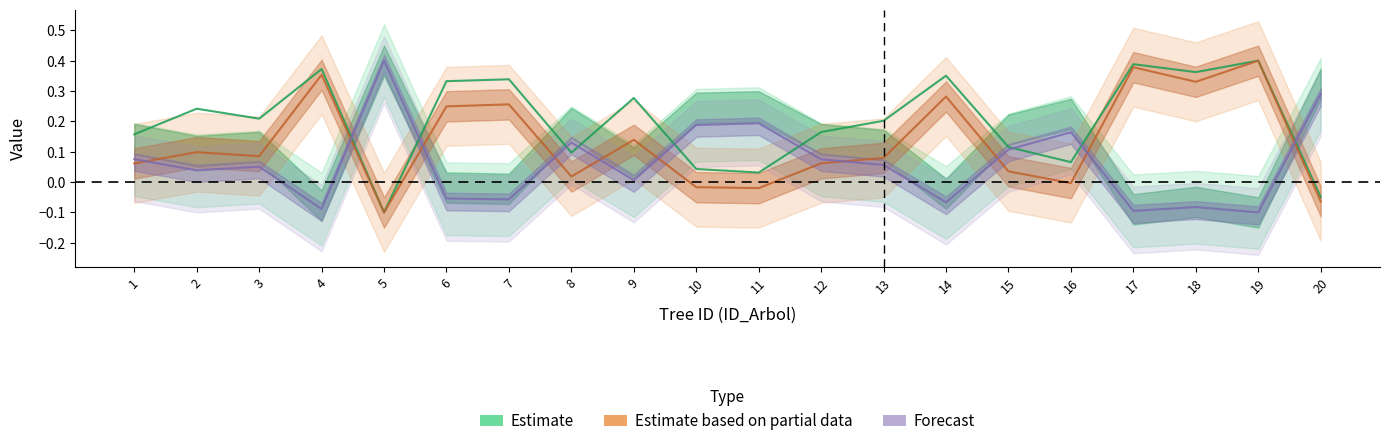

Reading right to left, what are all the values shown in this chart?

g_center: 20=0.3	19=-0.1	18=-0.1	17=-0.1	16=0.2	15=0.1	14=-0.1	13=0.1	12=0.1	11=0.2	10=0.2	9=0.0	8=0.1	7=-0.1	6=-0.1	5=0.4	4=-0.1	3=0.1	2=0.0	1=0.1
bal_center: 20=-0.0	19=0.4	18=0.4	17=0.4	16=0.1	15=0.1	14=0.4	13=0.2	12=0.2	11=0.0	10=0.0	9=0.3	8=0.1	7=0.3	6=0.3	5=-0.1	4=0.4	3=0.2	2=0.2	1=0.2
esbeltez_center: 20=-0.1	19=0.4	18=0.3	17=0.4	16=-0.0	15=0.0	14=0.3	13=0.1	12=0.1	11=-0.0	10=-0.0	9=0.1	8=0.0	7=0.3	6=0.2	5=-0.1	4=0.4	3=0.1	2=0.1	1=0.1